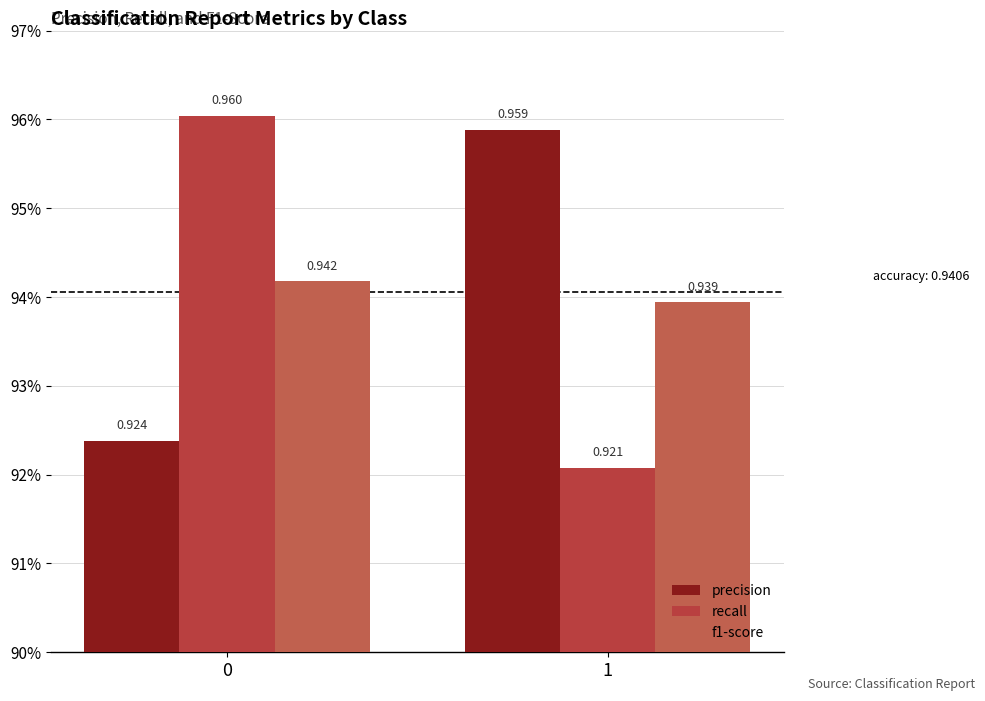

What are all the series names shown in the legend?

precision, recall, f1-score